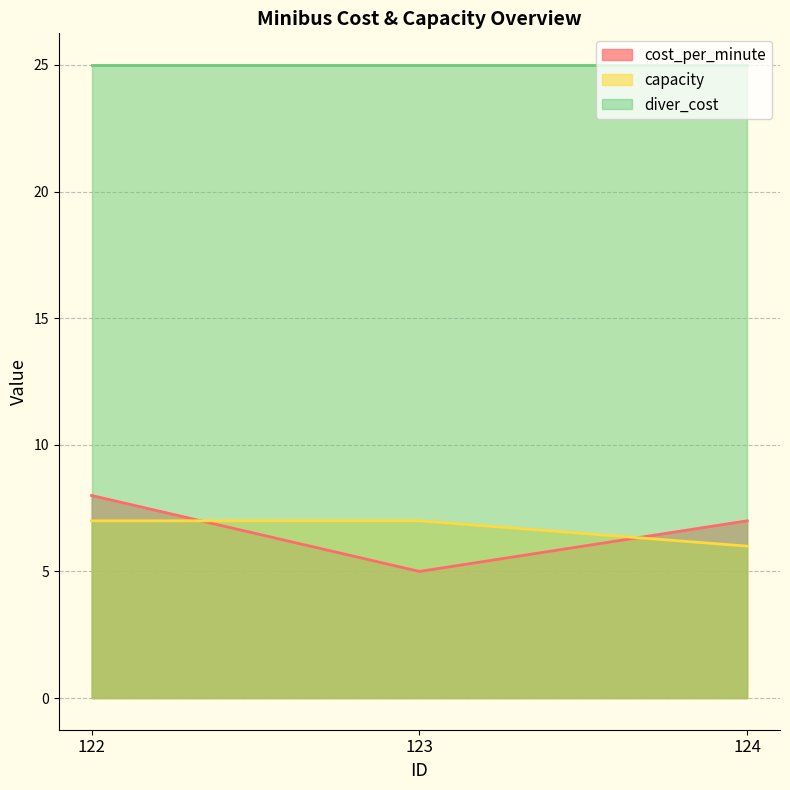

What is the sum of all capacity values?

20